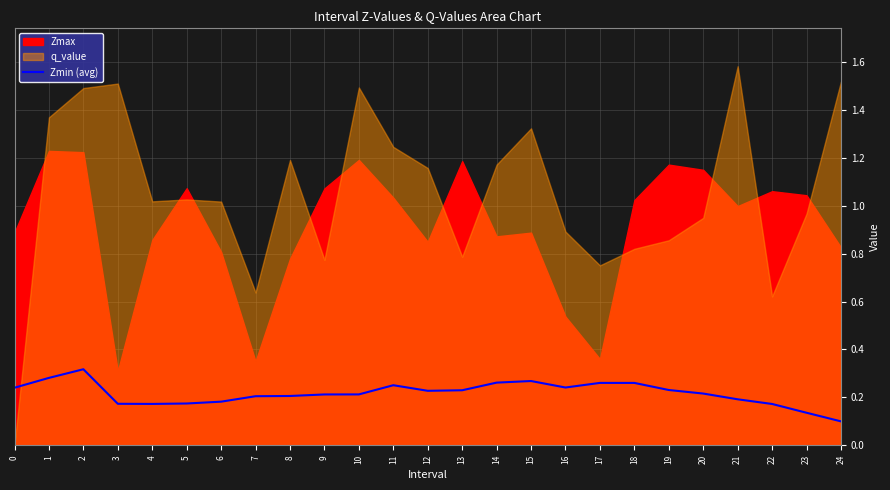

Which label corresponds to the smallest value in the chart?

24